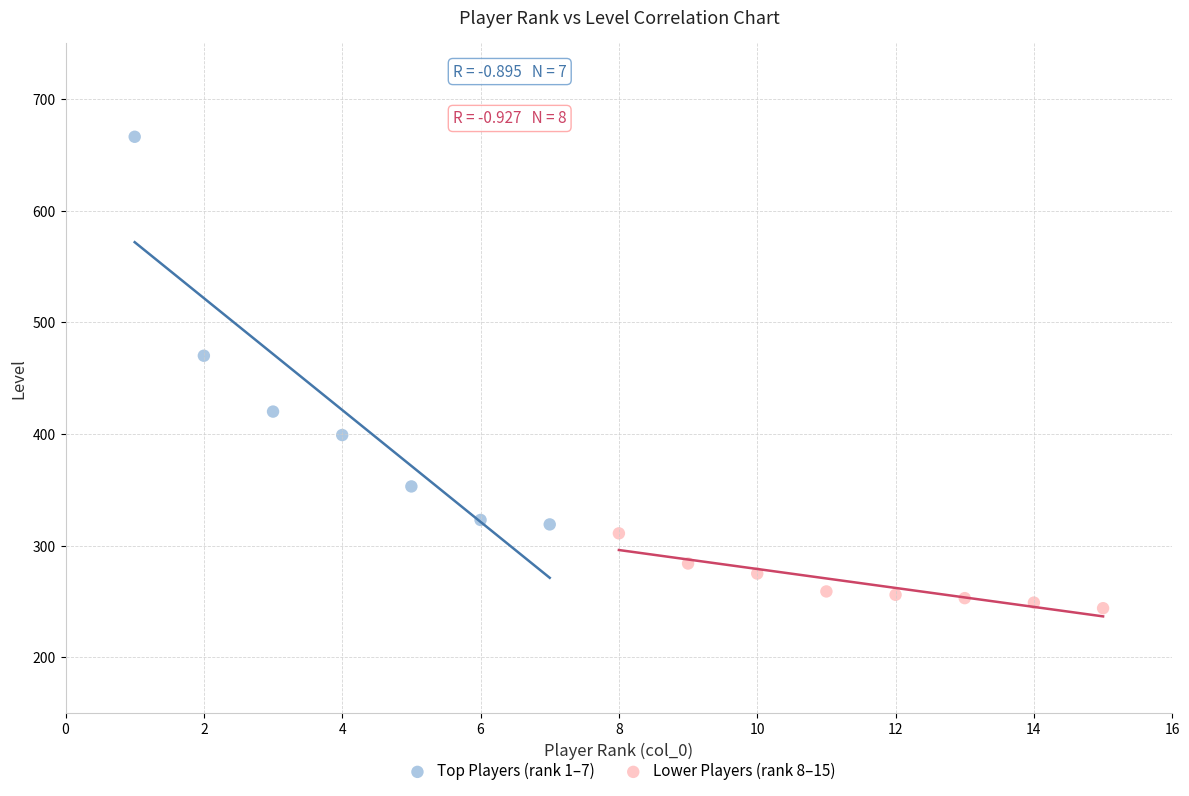

Which series has the largest Y range (max minus min)?

Top Players (rank 1–7)